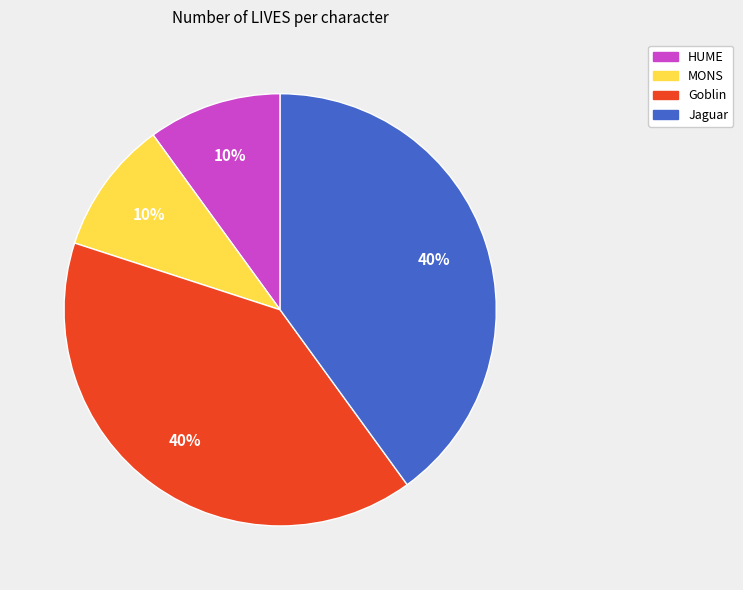

How many segments does this pie chart have?

4